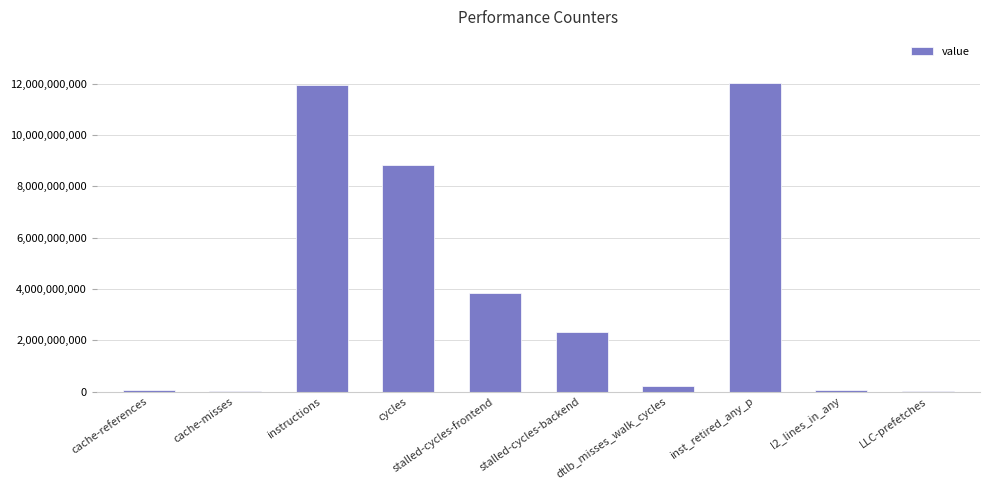

What is the change in value from cache-misses to instructions?

+11926253937